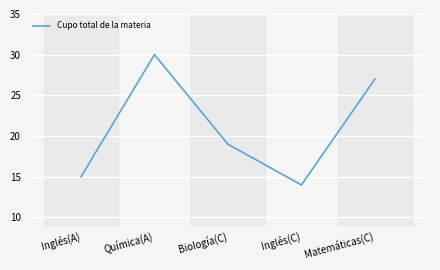

Rank the categories by value from lowest to highest.

Inglés(C), Inglés(A), Biología(C), Matemáticas(C), Química(A)